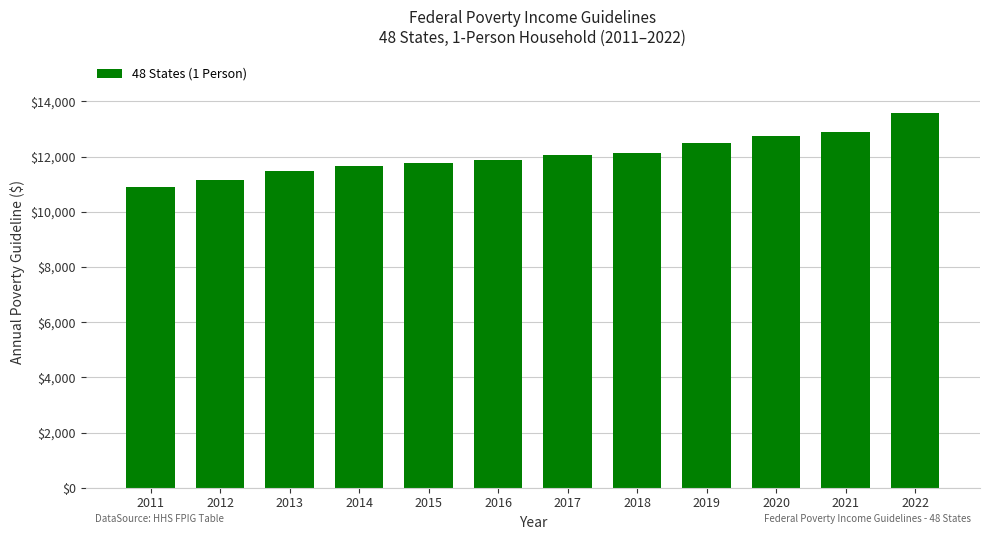

Reading left to right, extract all data points from this chart.

10890	11170	11490	11670	11770	11880	12060	12140	12490	12760	12880	13590